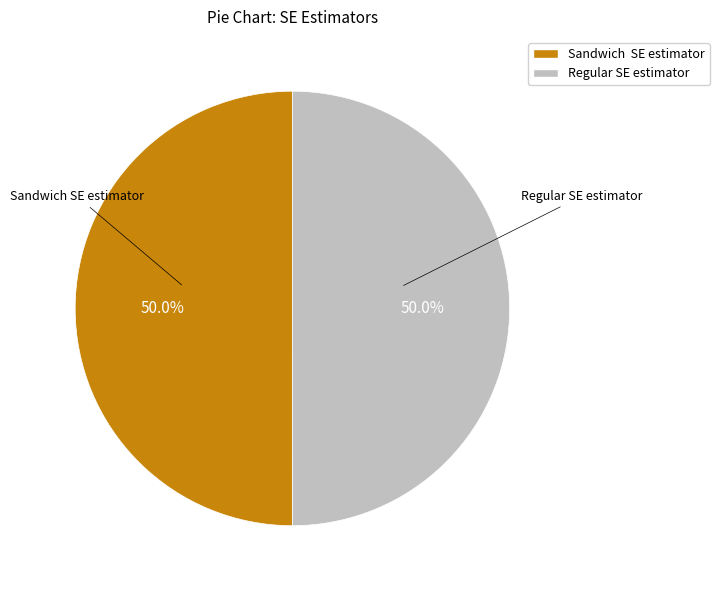

How many segments does this pie chart have?

2